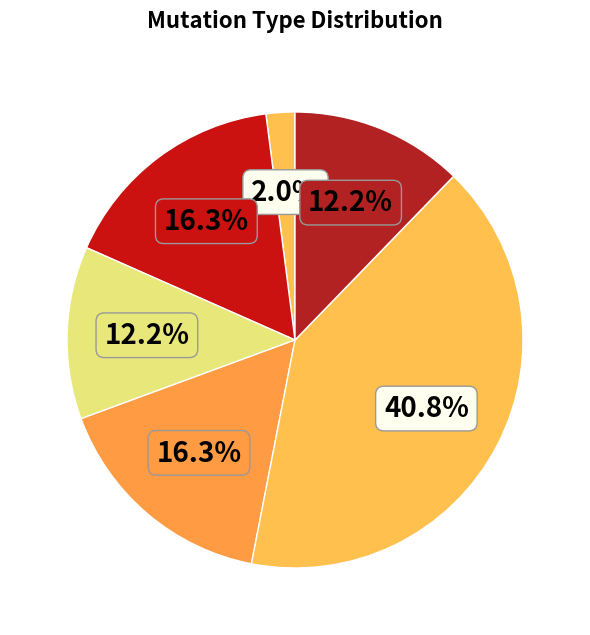

How many segments does this pie chart have?

6